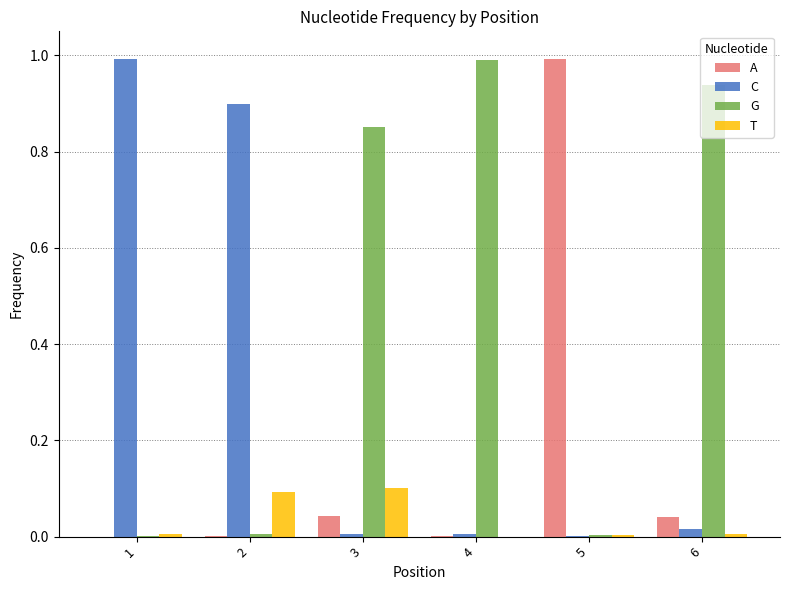

Which series has the largest total across all categories?

G